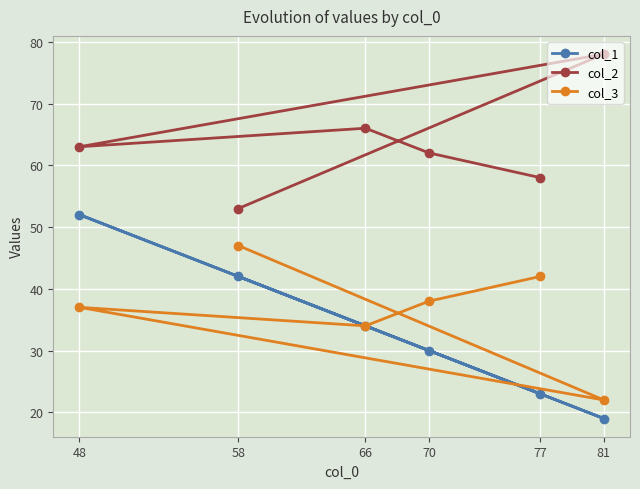

The col_2 series shows 78 at 58. True or false?

False